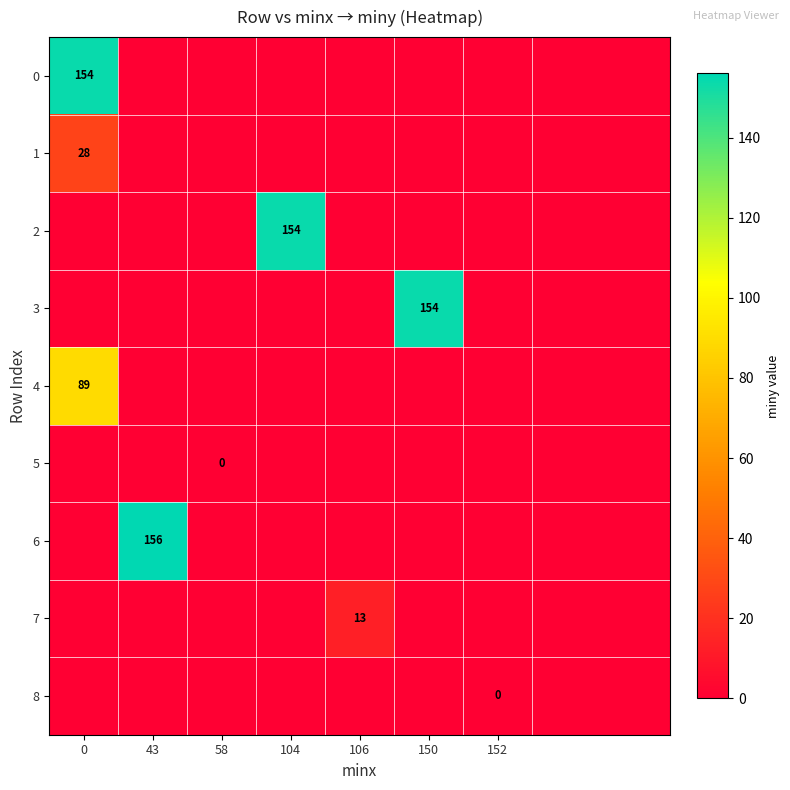

How many values in the row_4 series exceed 0?

1